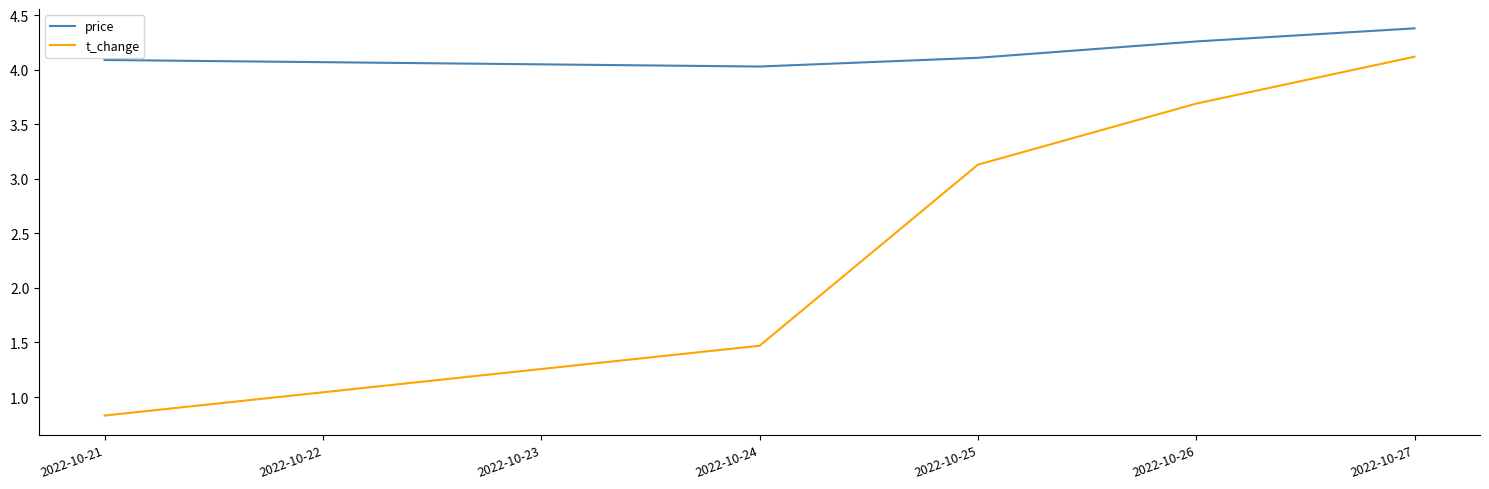

Read the t_change value at 2022-10-24.

1.5